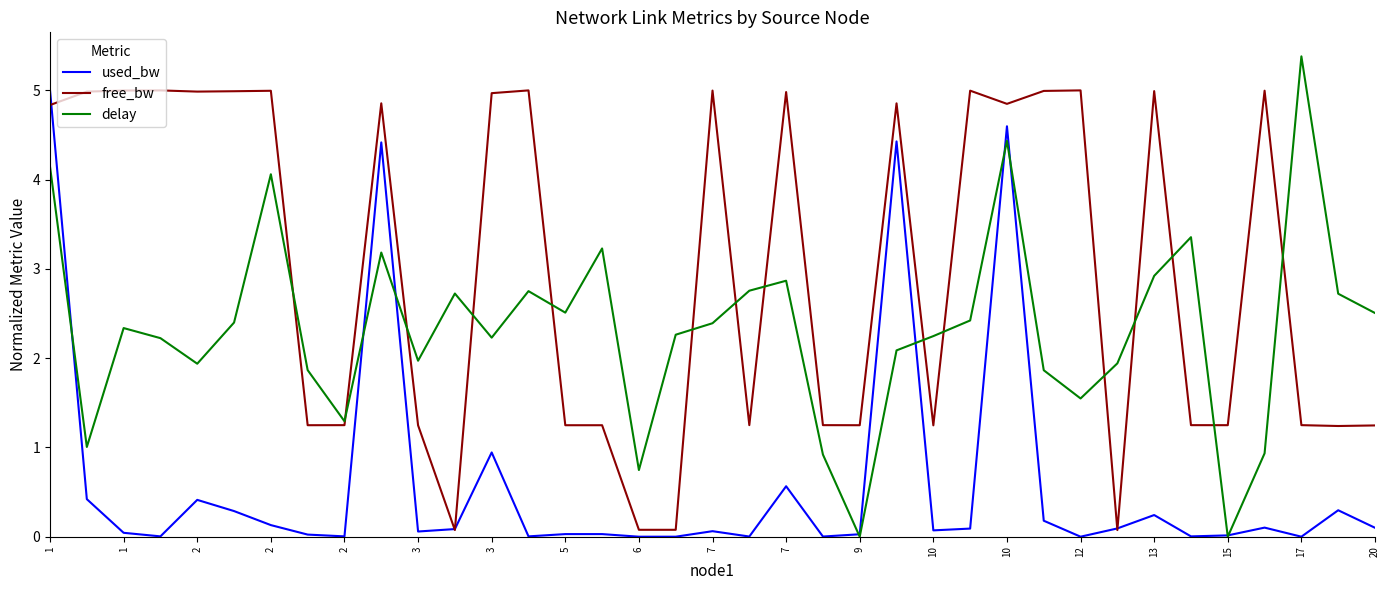

What is the highest value of the used_bw series?

5.0